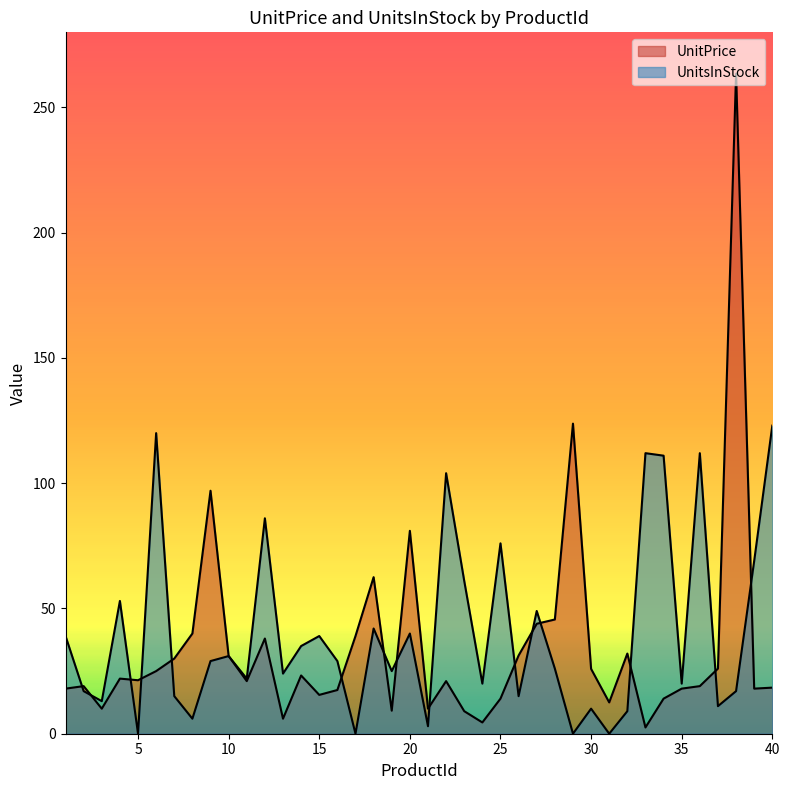

What is the total value across all series at 8?

46.0